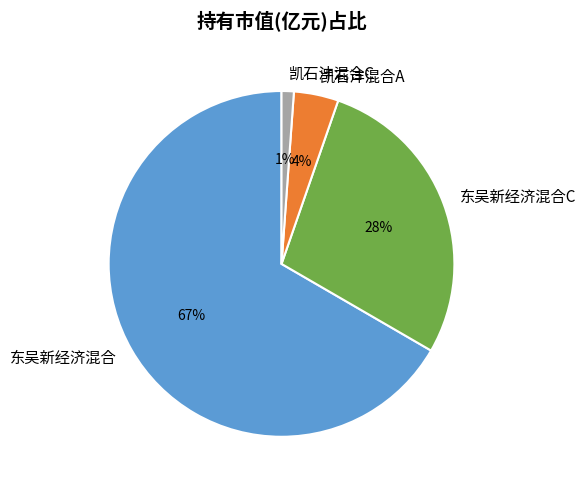

To the nearest percent, what is the average slice percentage?

25%